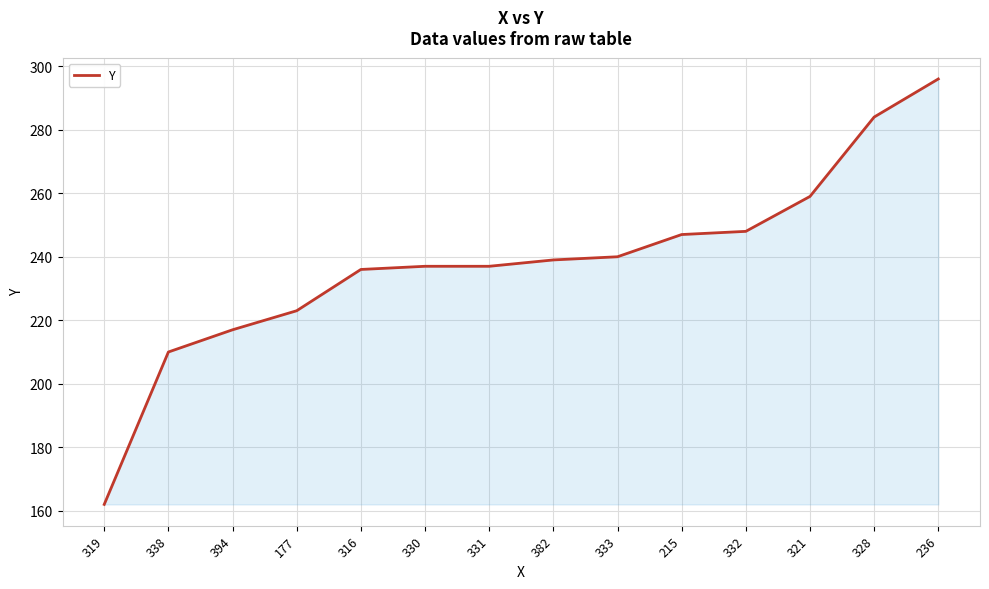

The chart shows a value of 237 at 331. True or false?

True